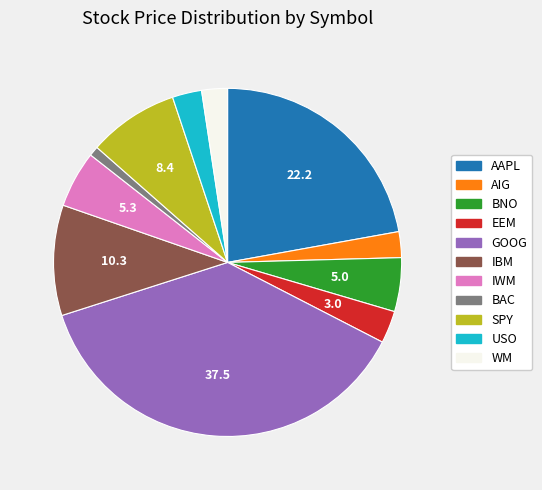

Does AIG represent more than half of the total?

No